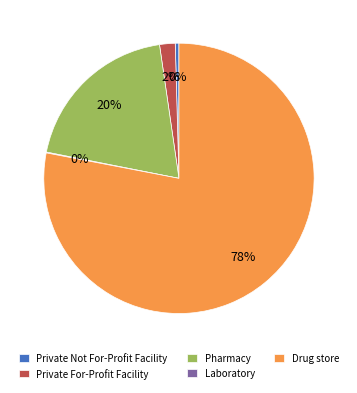

To the nearest percent, what percentage of the pie is Private For-Profit Facility?

2%